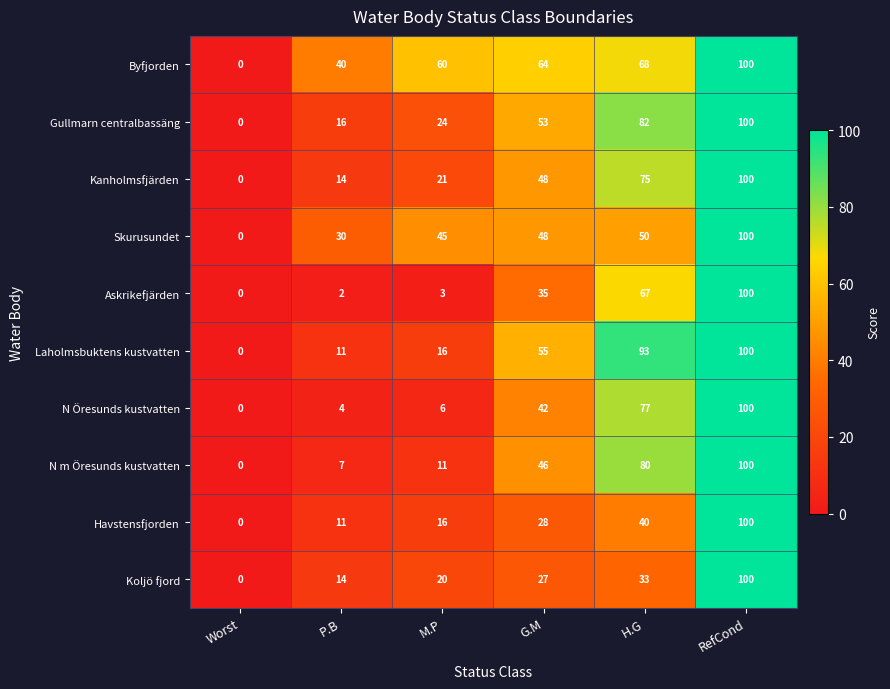

At how many categories does at least one series exceed 28?

5